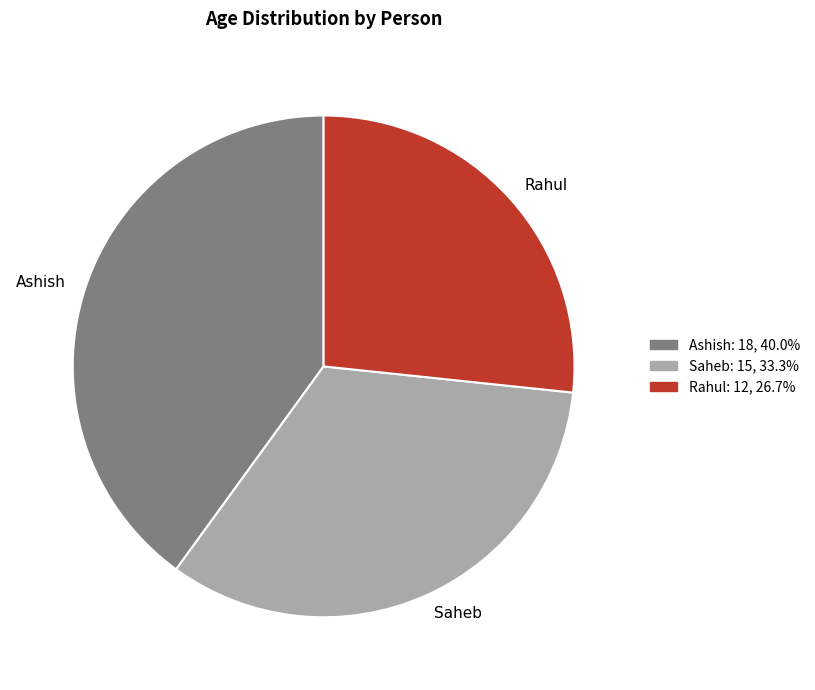

How many slices are in this pie chart?

3